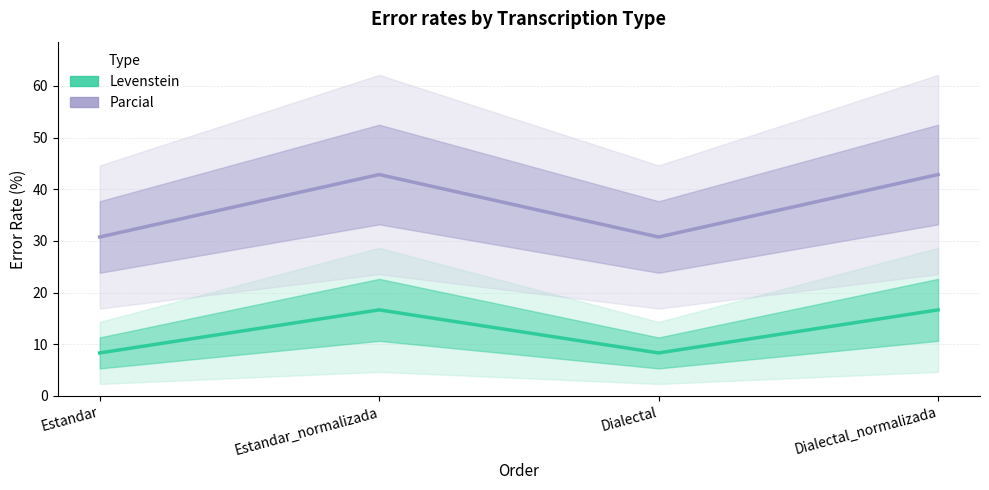

List the labels in order of Parcial value, smallest first.

Estandar, Dialectal, Estandar_normalizada, Dialectal_normalizada